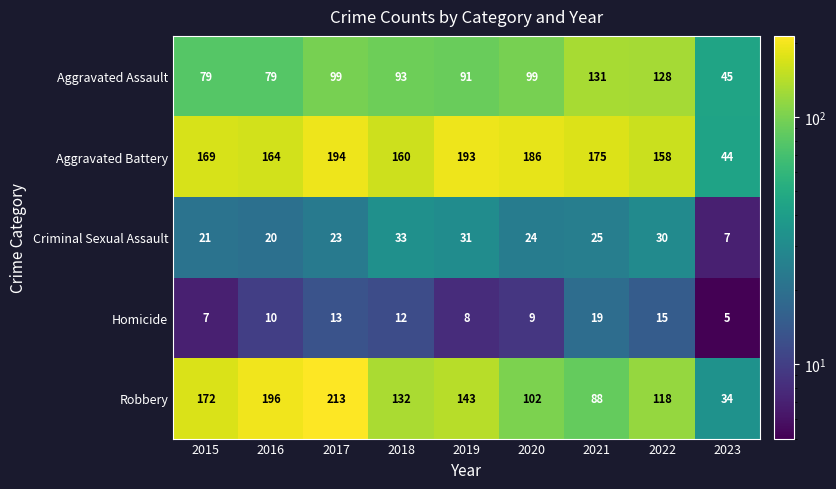

What value does the Aggravated Assault series have at 2022, to the nearest 10?

130